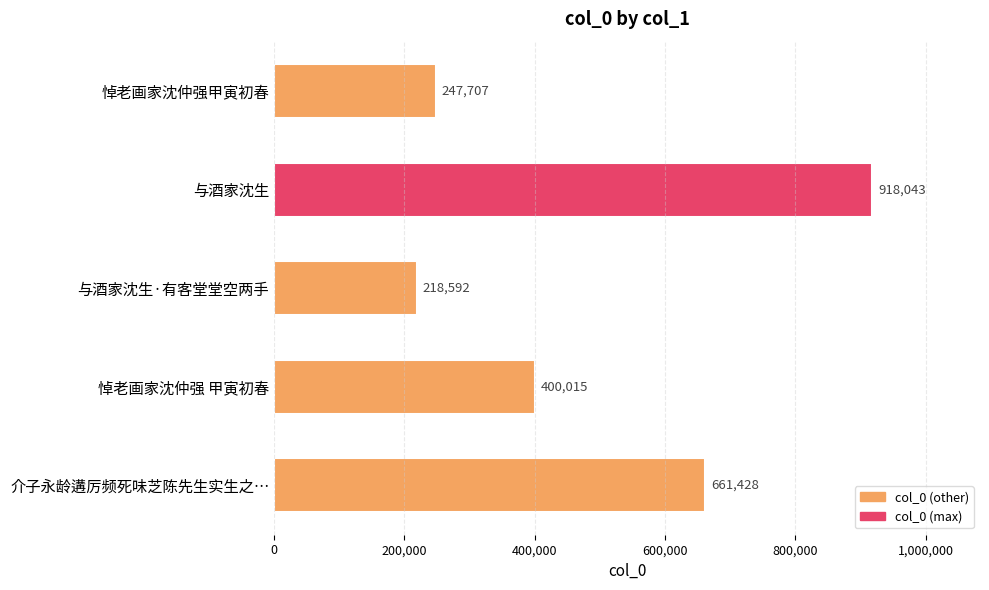

How many data points does each series have?

5